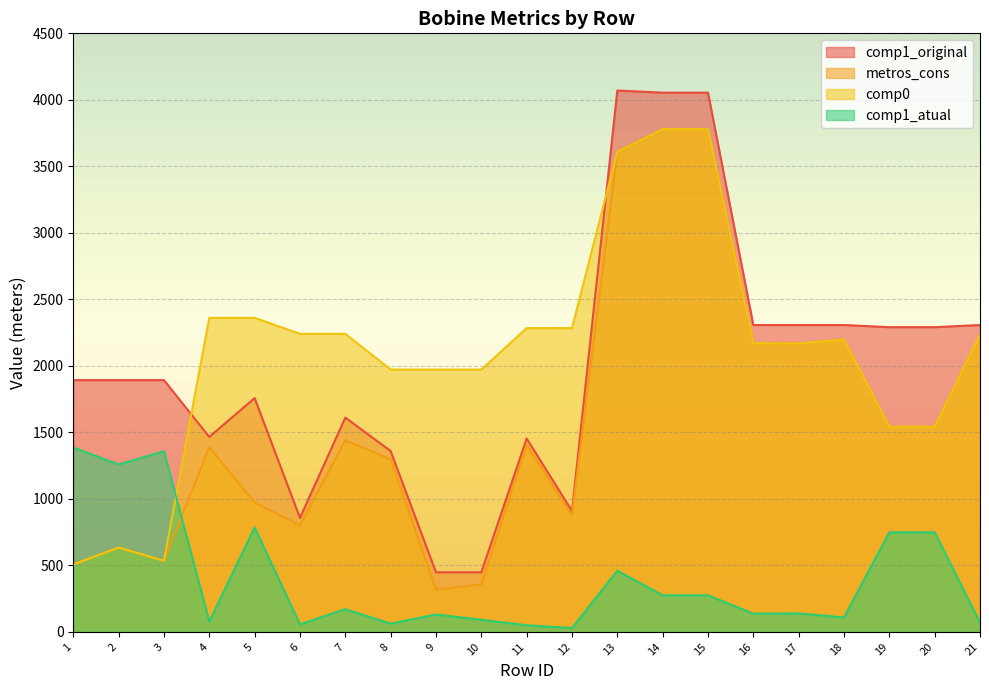

Reading left to right, transcribe all the data shown in this chart.

comp1_atual: 1386	1259	1358	78	785	56	171	62	131	91	50	29	460	275	275	137	139	109	749	749	70
metros_cons: 507	634	535	1388	973	801	1440	1298	317	357	1404	880	3610	3779	3779	2170	2168	2198	1542	1542	2237
comp0: 507	634	535	2361	2361	2241	2241	1972	1972	1972	2284	2284	3610	3779	3779	2170	2168	2198	1542	1542	2237
comp1_original: 1893	1893	1893	1466	1758	857	1611	1360	448	448	1454	909	4070	4054	4054	2307	2307	2307	2291	2291	2307